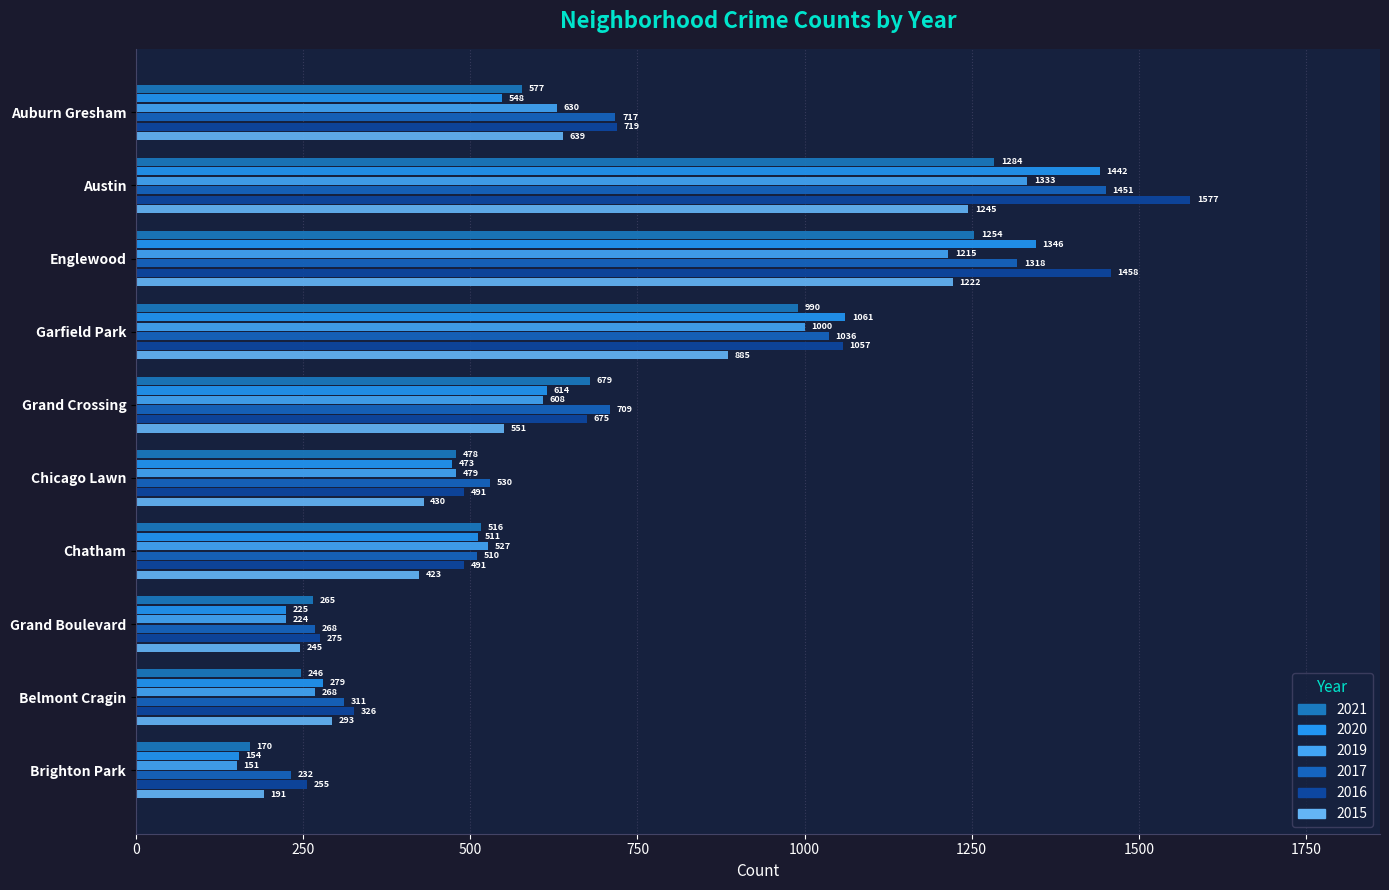

What is the spread (max minus min) of values at Grand Crossing?

158